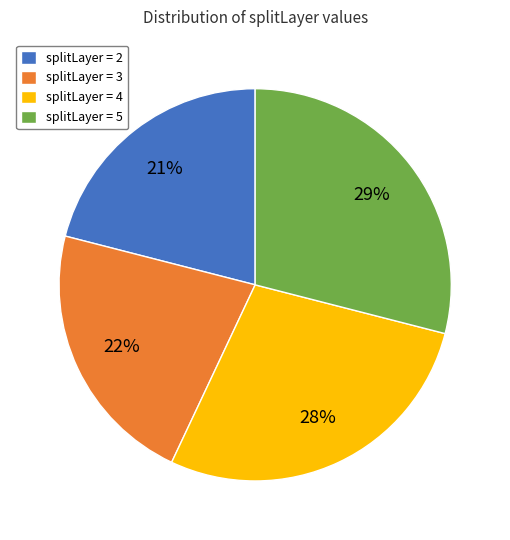

Which category has the biggest portion of the pie?

splitLayer = 5